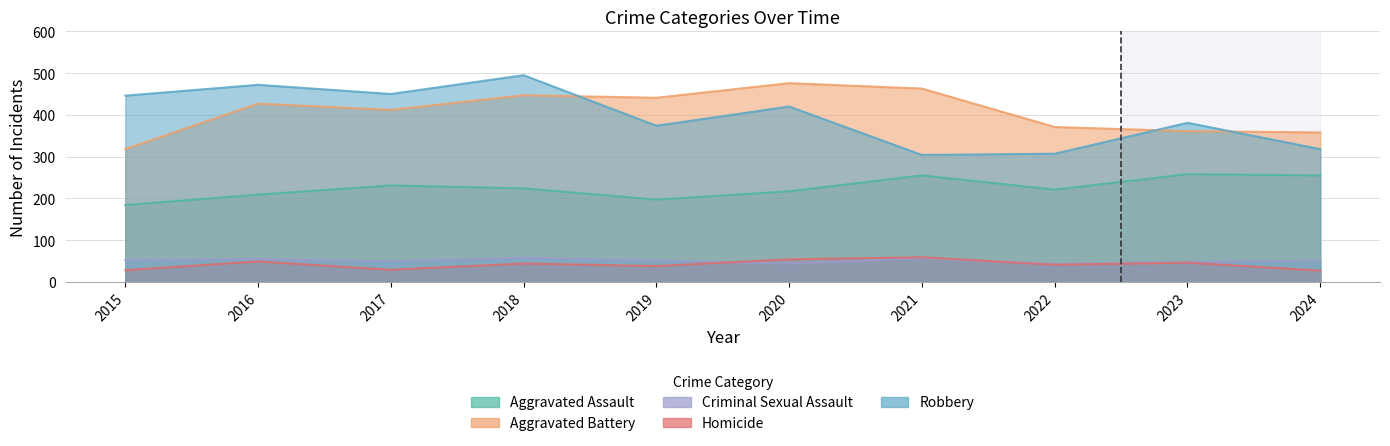

Reading right to left, transcribe all the data shown in this chart.

Aggravated Assault: 2024=255	2023=258	2022=221	2021=255	2020=217	2019=197	2018=224	2017=231	2016=209	2015=184
Aggravated Battery: 2024=358	2023=361	2022=371	2021=463	2020=476	2019=441	2018=447	2017=412	2016=427	2015=318
Criminal Sexual Assault: 2024=51	2023=47	2022=43	2021=57	2020=44	2019=51	2018=58	2017=49	2016=55	2015=52
Homicide: 2024=27	2023=46	2022=41	2021=59	2020=54	2019=38	2018=44	2017=29	2016=49	2015=28
Robbery: 2024=318	2023=381	2022=307	2021=304	2020=420	2019=374	2018=495	2017=450	2016=472	2015=446